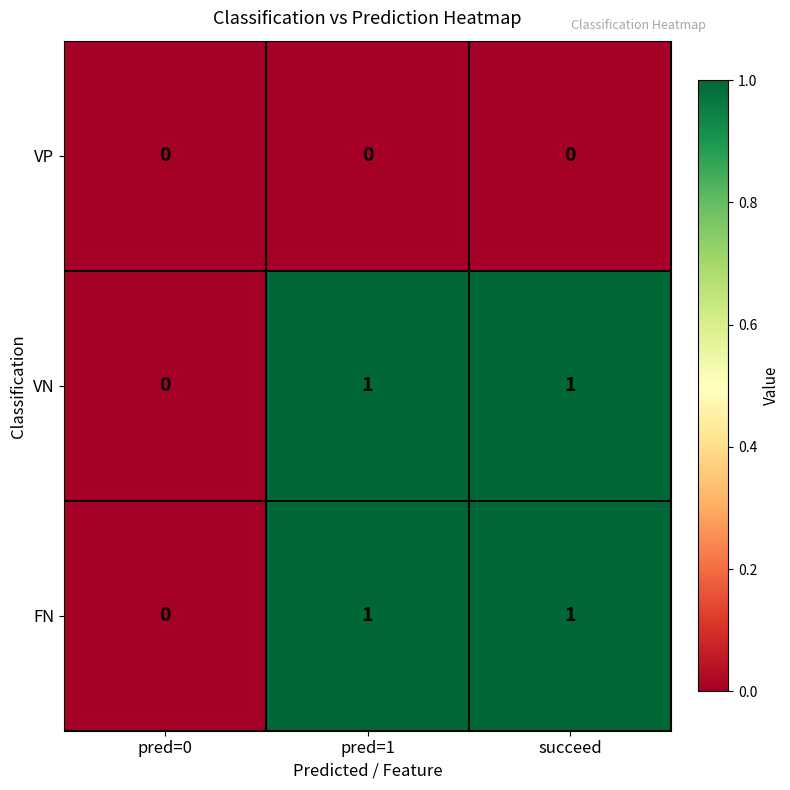

Count the VN values in the range 0 to 1.

3